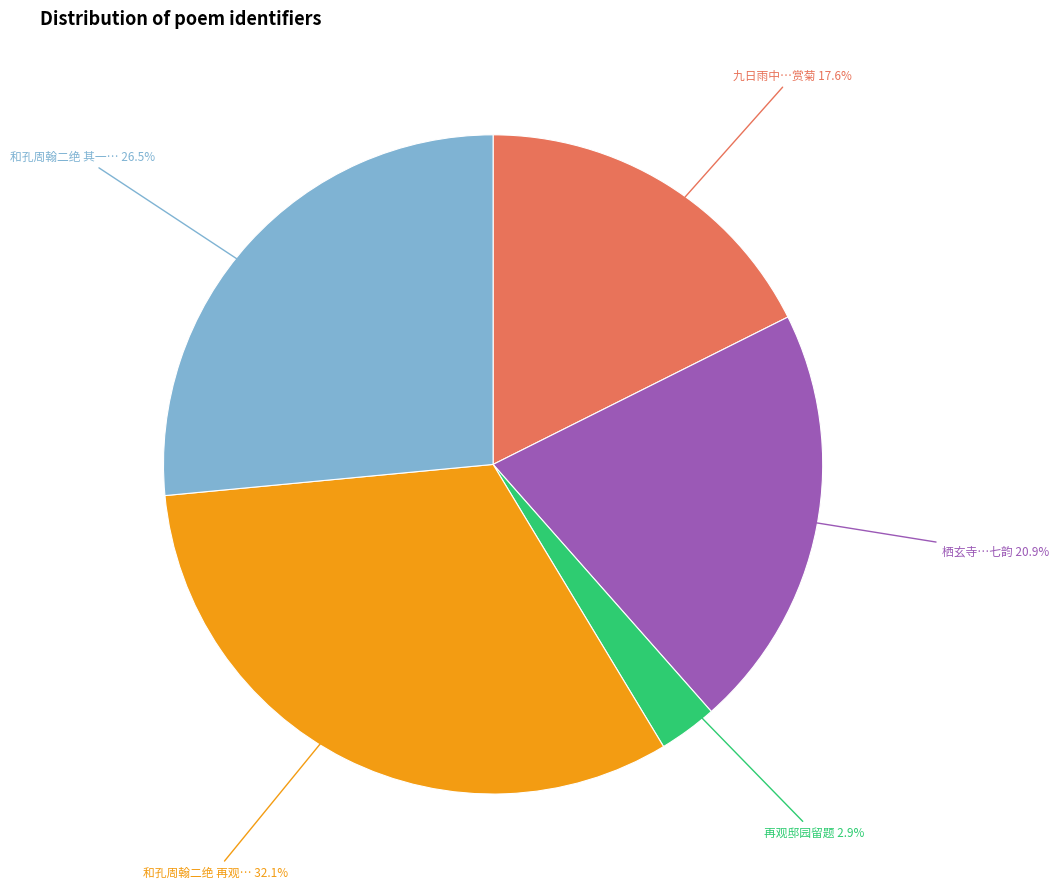

Is there a majority slice in this chart?

No